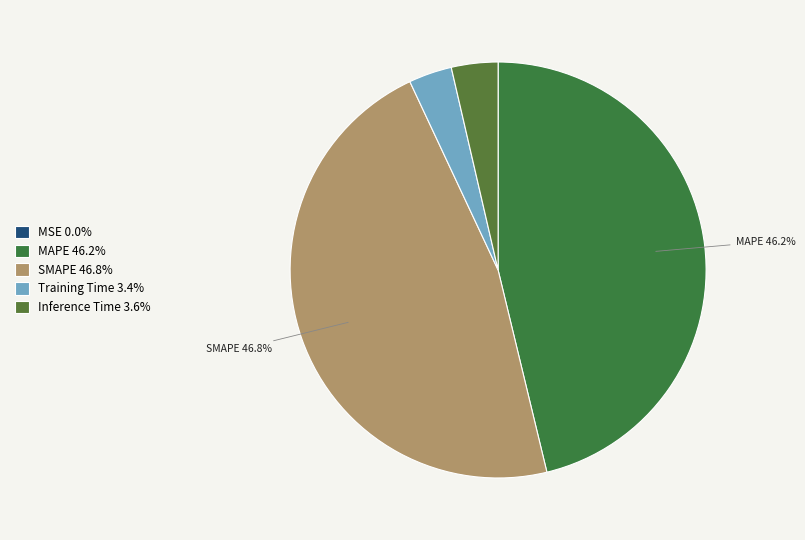

To the nearest percent, what percentage of the pie is Training Time?

3%